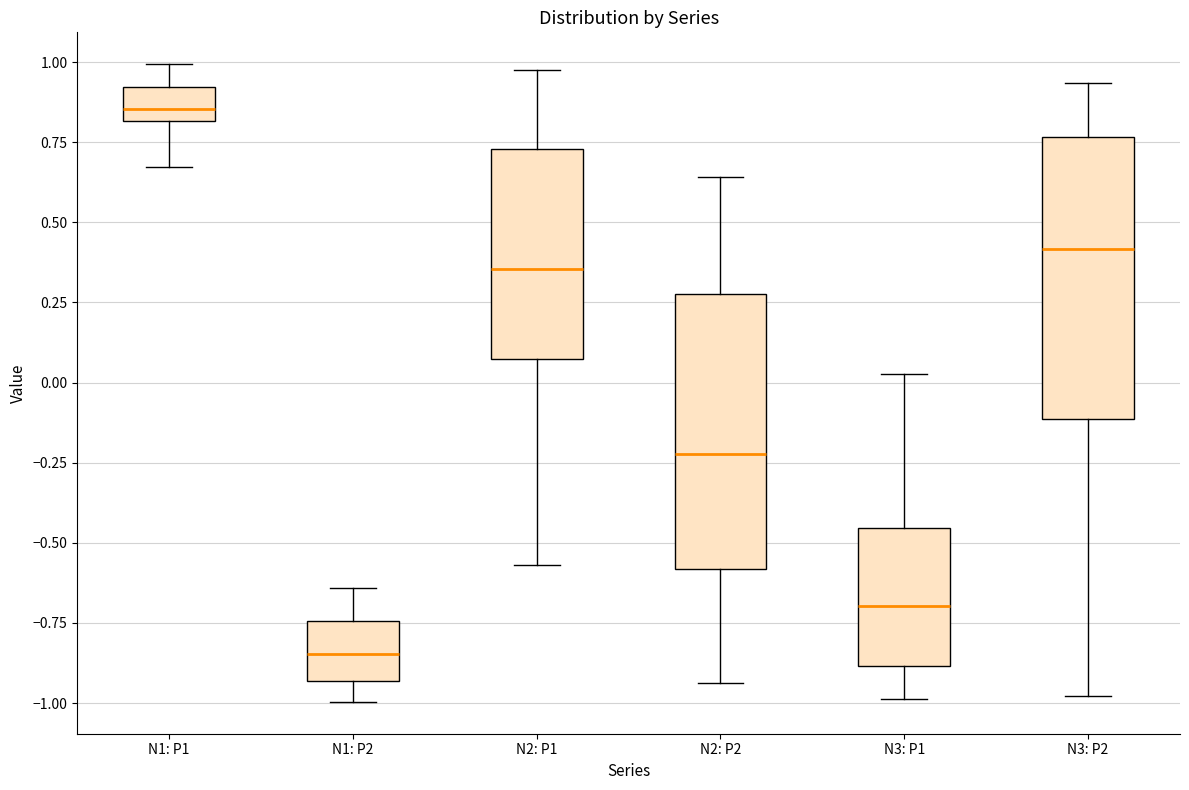

Reading left to right, read every box against the y-axis: the position of its median line, the range the box covers, and the ends of its whiskers. The values are not printed on the chart, so give them approximately, as read against the axis.

N1: P1: median 0.85, box 0.80 to 0.90, whiskers 0.65 to 1.00
N1: P2: median -0.85, box -0.95 to -0.75, whiskers -1.00 to -0.65
N2: P1: median 0.35, box 0.05 to 0.75, whiskers -0.55 to 1.00
N2: P2: median -0.20, box -0.60 to 0.30, whiskers -0.95 to 0.65
N3: P1: median -0.70, box -0.90 to -0.45, whiskers -1.00 to 0.05
N3: P2: median 0.40, box -0.10 to 0.75, whiskers -1.00 to 0.95